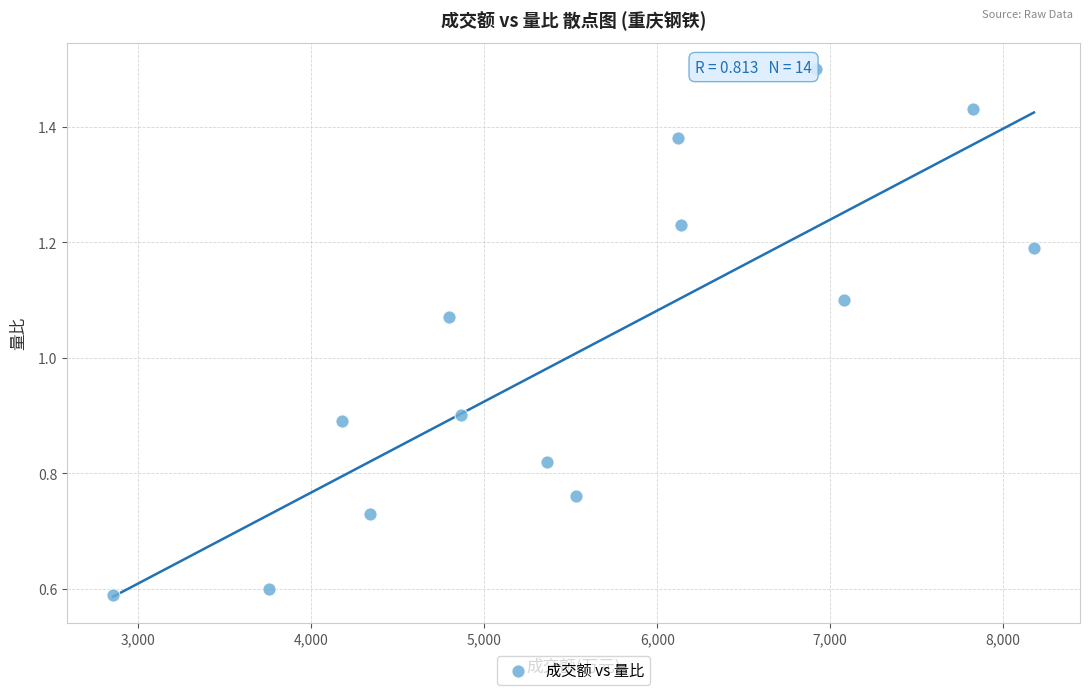

What is the range of Y values (max minus min)?

0.9